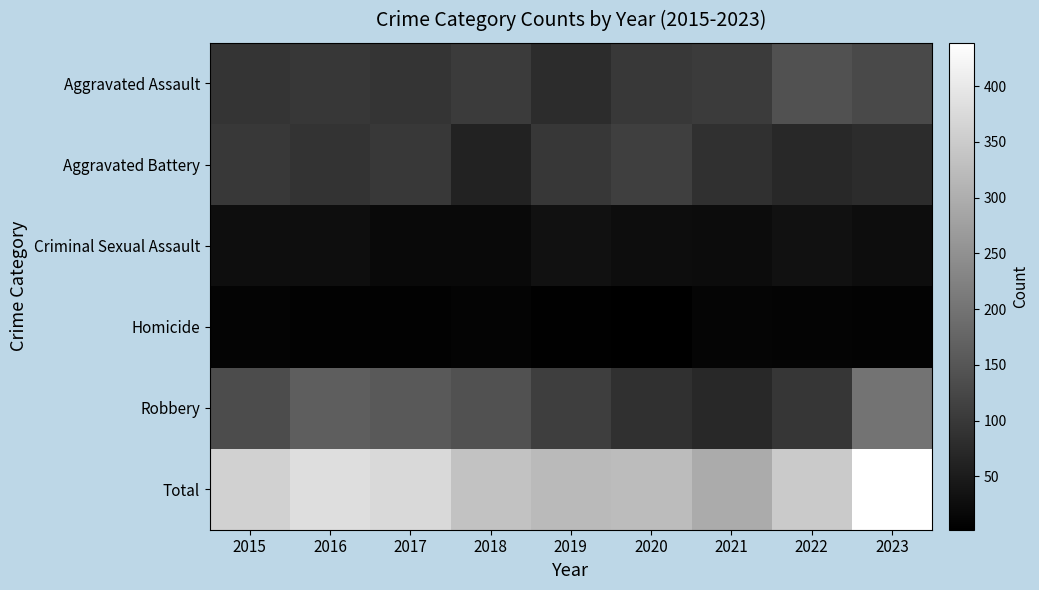

What is the difference between the highest and lowest values at 2018?

325